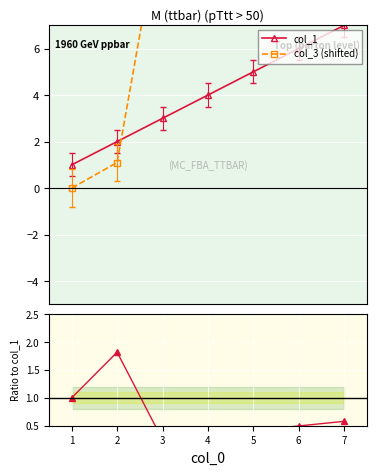

Reading left to right, what are all the values shown in this chart?

col_1: 1.0	2.0	3.0	4.0	5.0	6.0	7.0
col_3 (shifted): 0.0	1.1	12.1	12.1	12.1	12.1	12.1
Ratio col_1 / col_3: 1.0	1.8	0.2	0.3	0.4	0.5	0.6